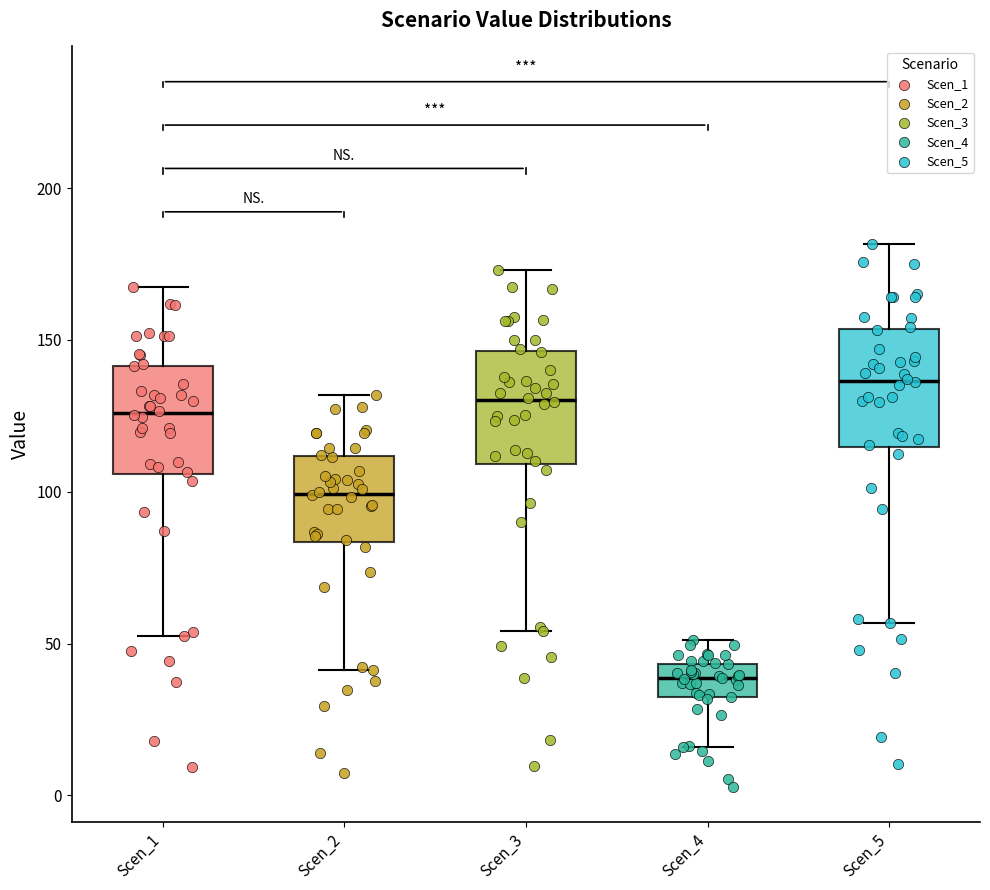

Reading left to right, transcribe this box plot: for each box, give where its median line is, the range the box spans, and where its two whiskers end, as read against the y-axis. The values are not printed on the chart, so give them approximately, as read against the axis.

Scen_1: median 125, box 105 to 140, whiskers 50 to 165
Scen_2: median 100, box 85 to 110, whiskers 40 to 130
Scen_3: median 130, box 110 to 145, whiskers 55 to 175
Scen_4: median 40, box 30 to 45, whiskers 15 to 50
Scen_5: median 135, box 115 to 155, whiskers 55 to 180